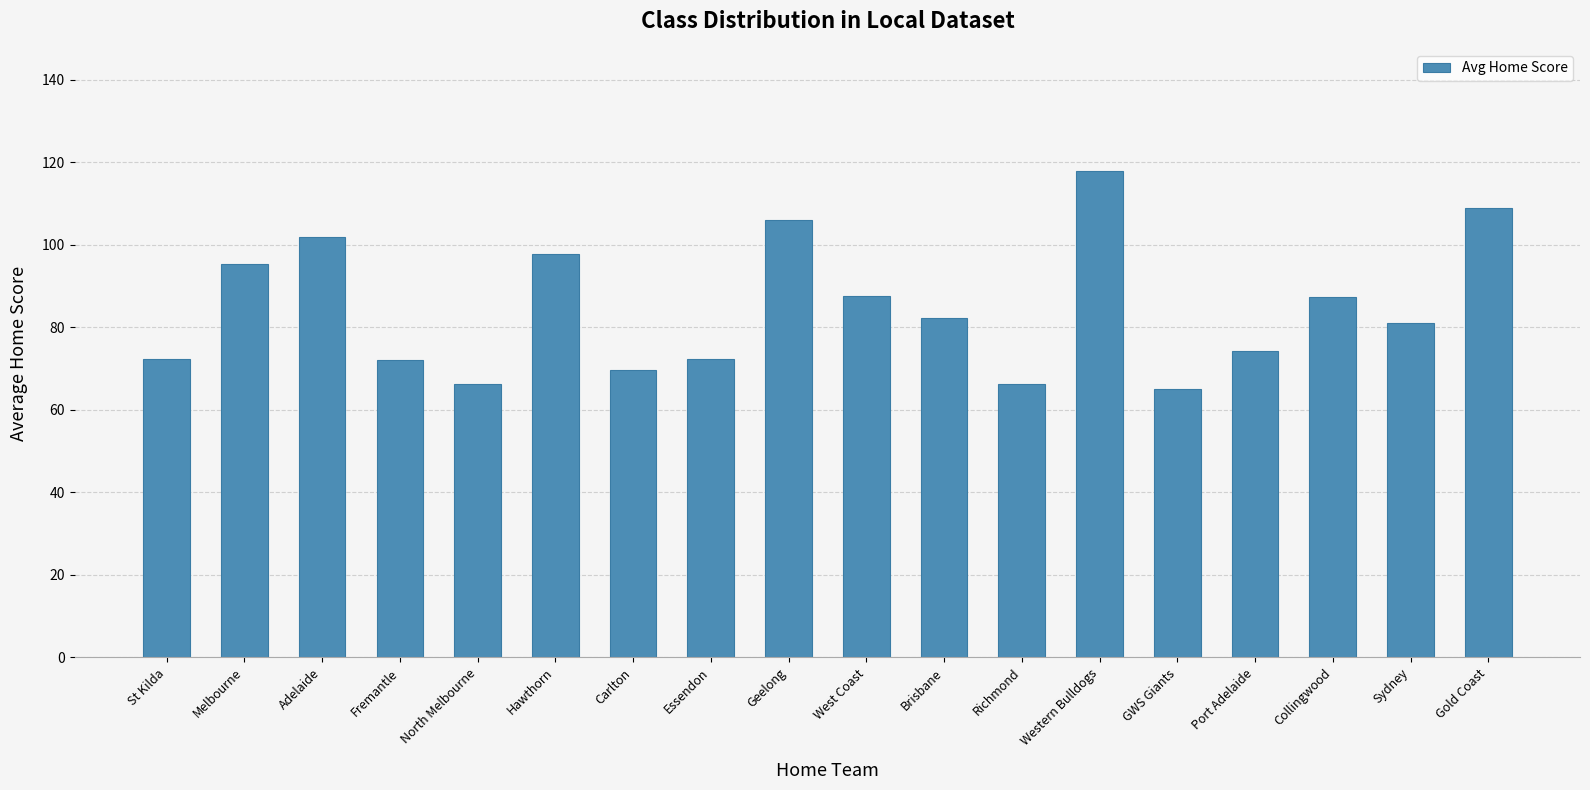

Is it true that the value at West Coast is 87.7?

True